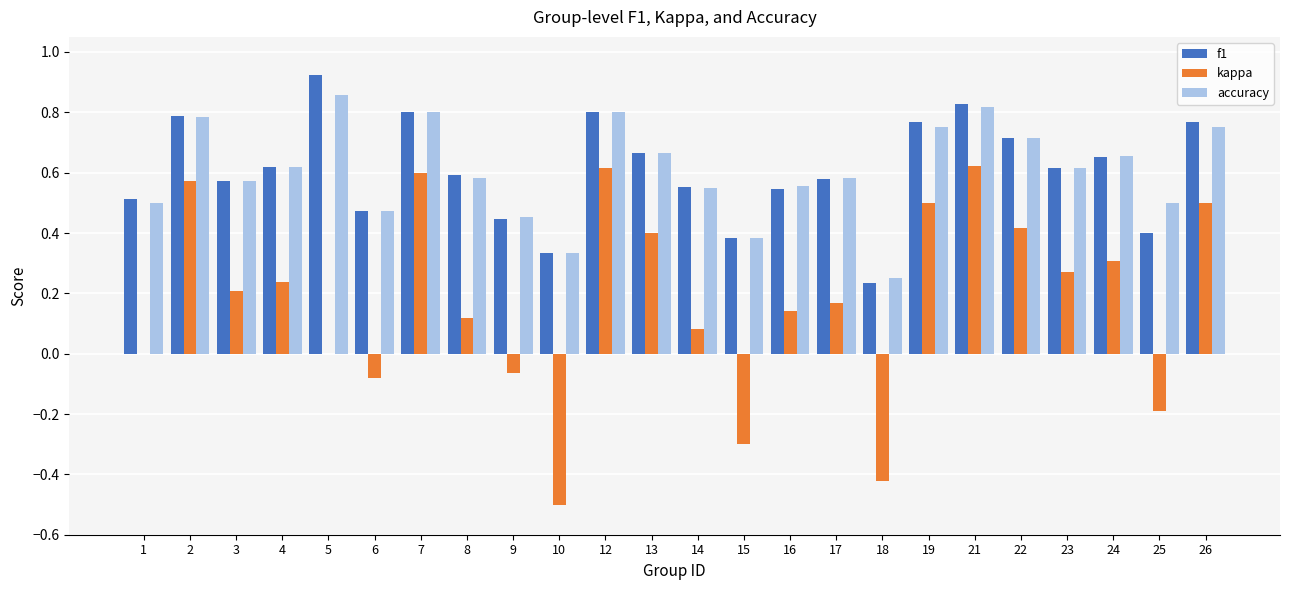

At which category does the chart reach its peak across all series?

5